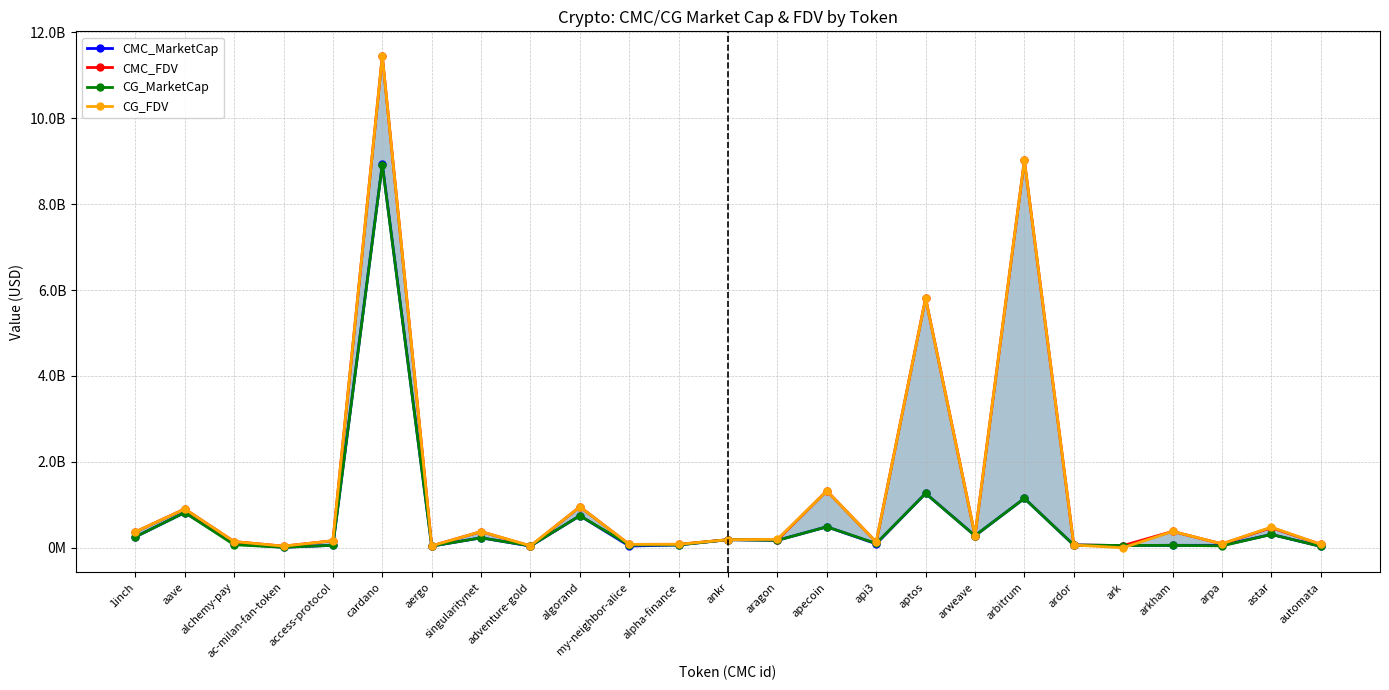

How many times do CMC_MarketCap and CG_MarketCap cross each other?

15